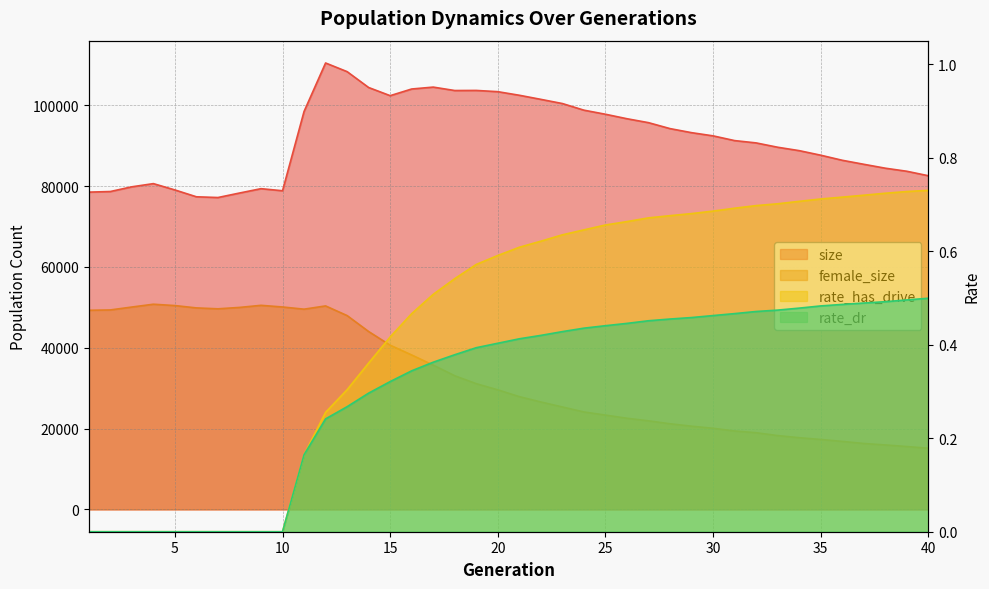

Which has a higher value, 5 or 27?

27